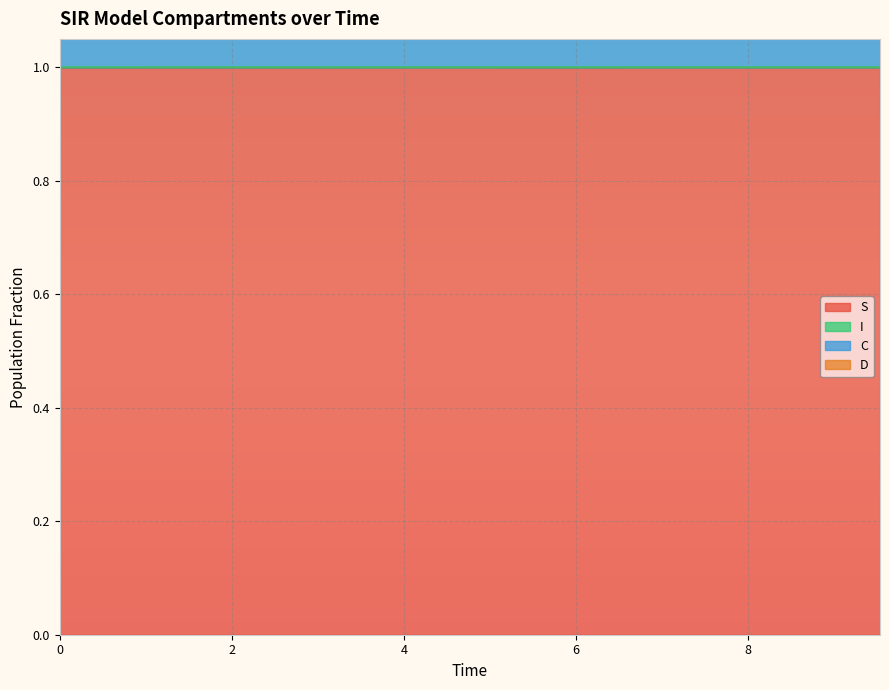

What is the maximum value for S?

1.0